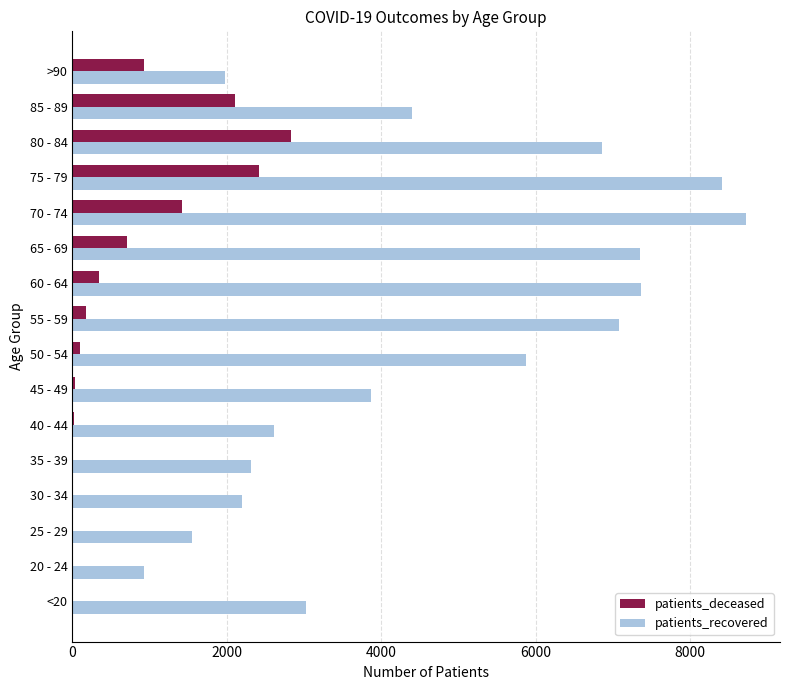

Between 30 - 34 and 75 - 79, which series saw the biggest shift?

patients_recovered